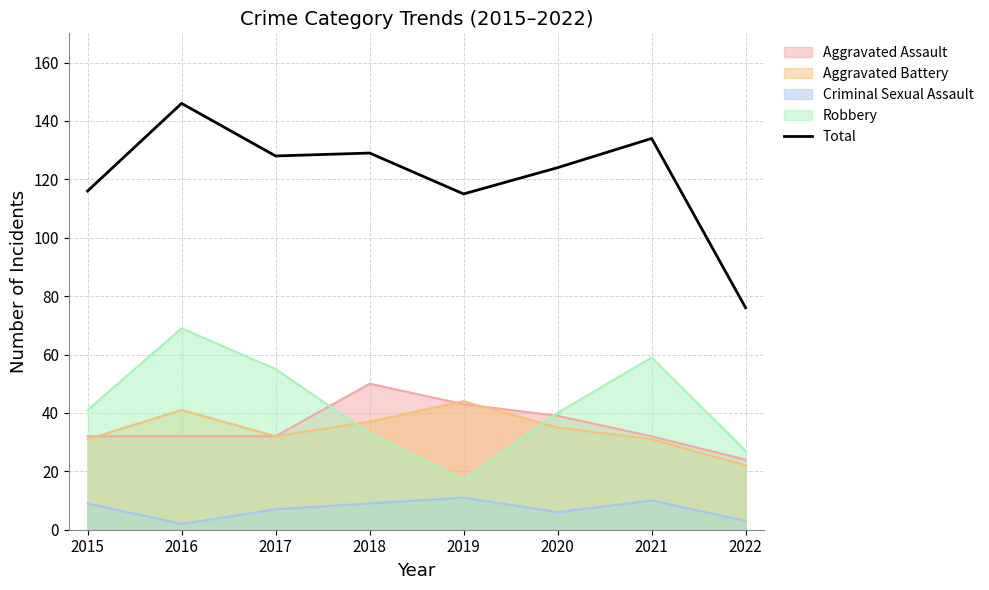

What is the value of the 8th point from the left?

76